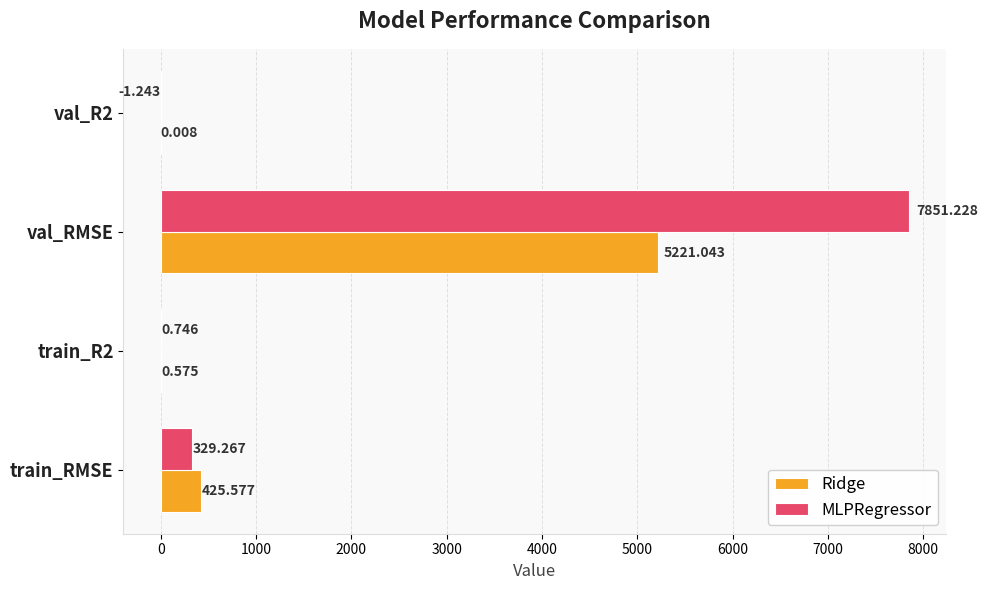

Which series has the largest total across all categories?

MLPRegressor